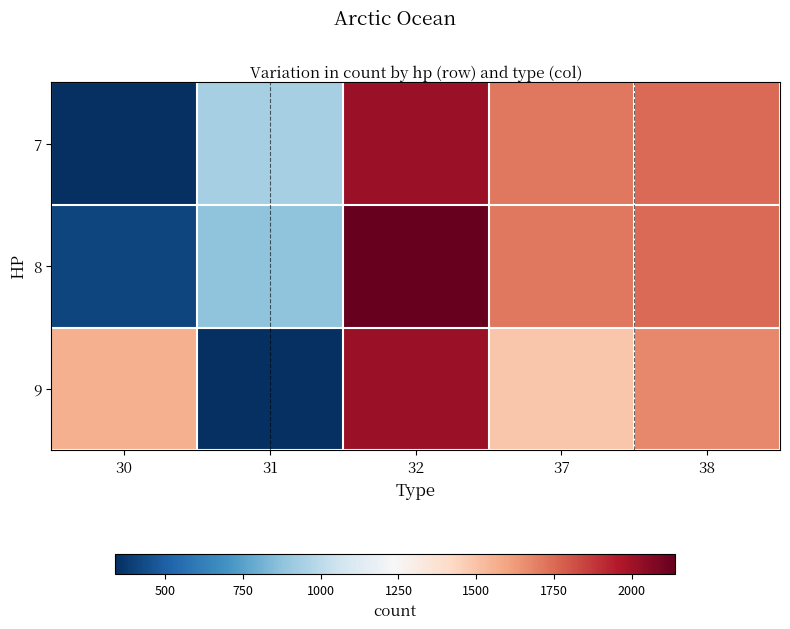

Which label corresponds to the smallest value in the chart?

31